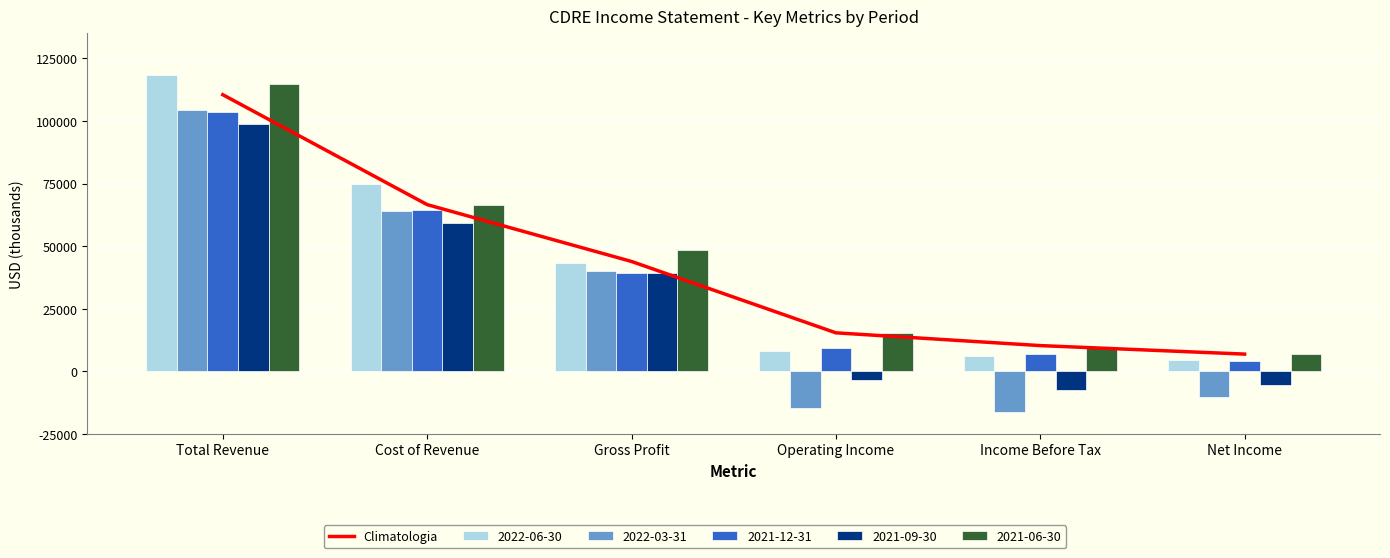

List the labels in order of value, smallest first.

Net Income, Income Before Tax, Operating Income, Gross Profit, Cost of Revenue, Total Revenue